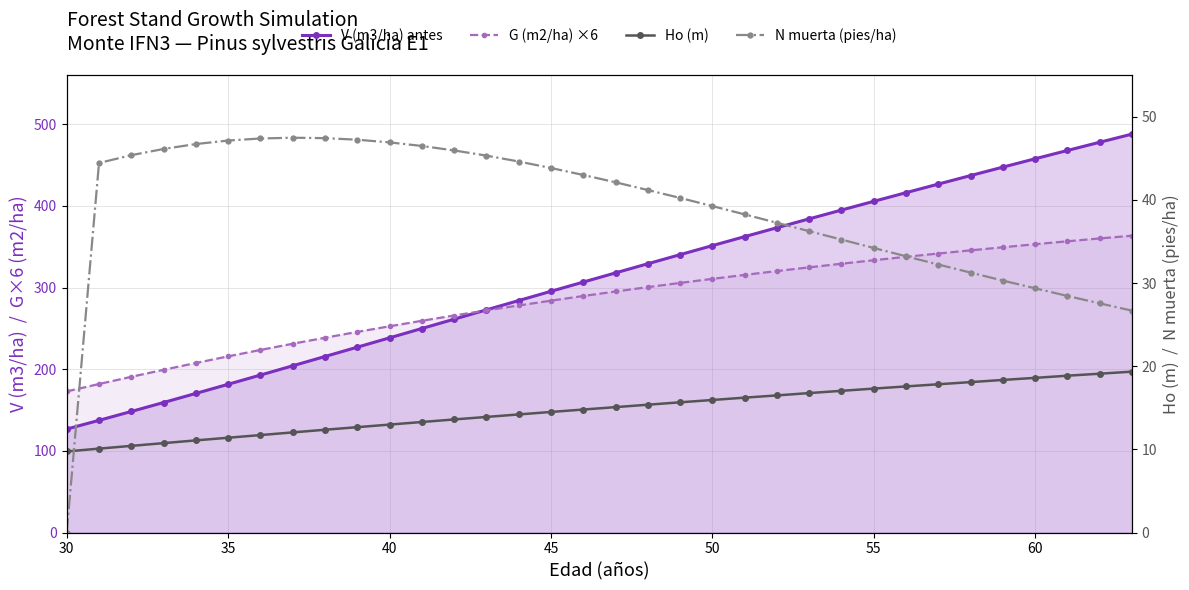

True or false: G (m2/ha) ×6 and V (m3/ha) antes intersect in this chart.

True